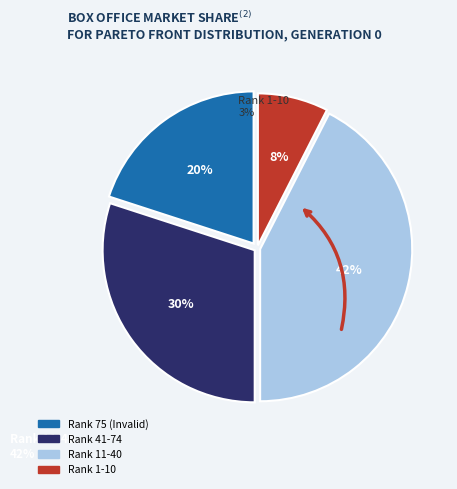

How many segments does this pie chart have?

4